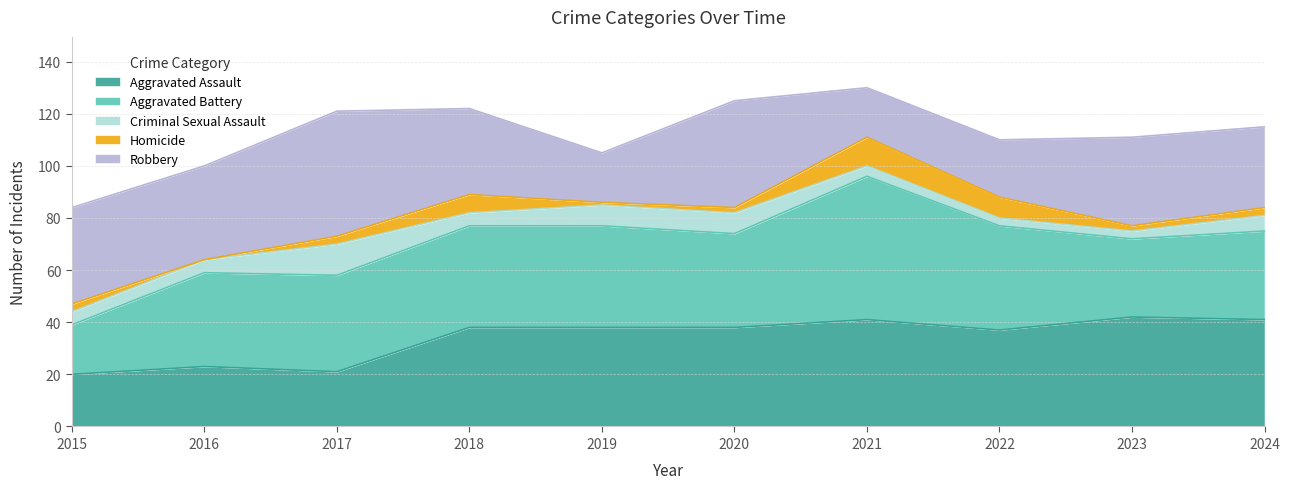

Count the number of categories in the chart.

10